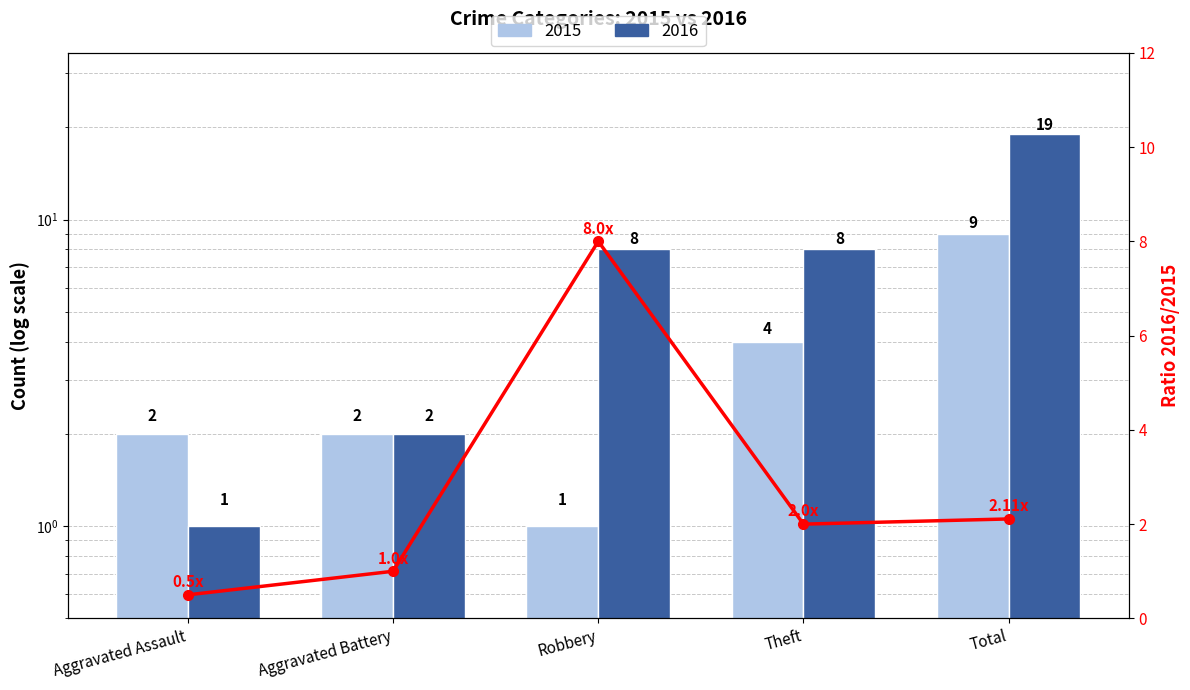

List the series in order of their overall mean, highest first.

2016, 2015